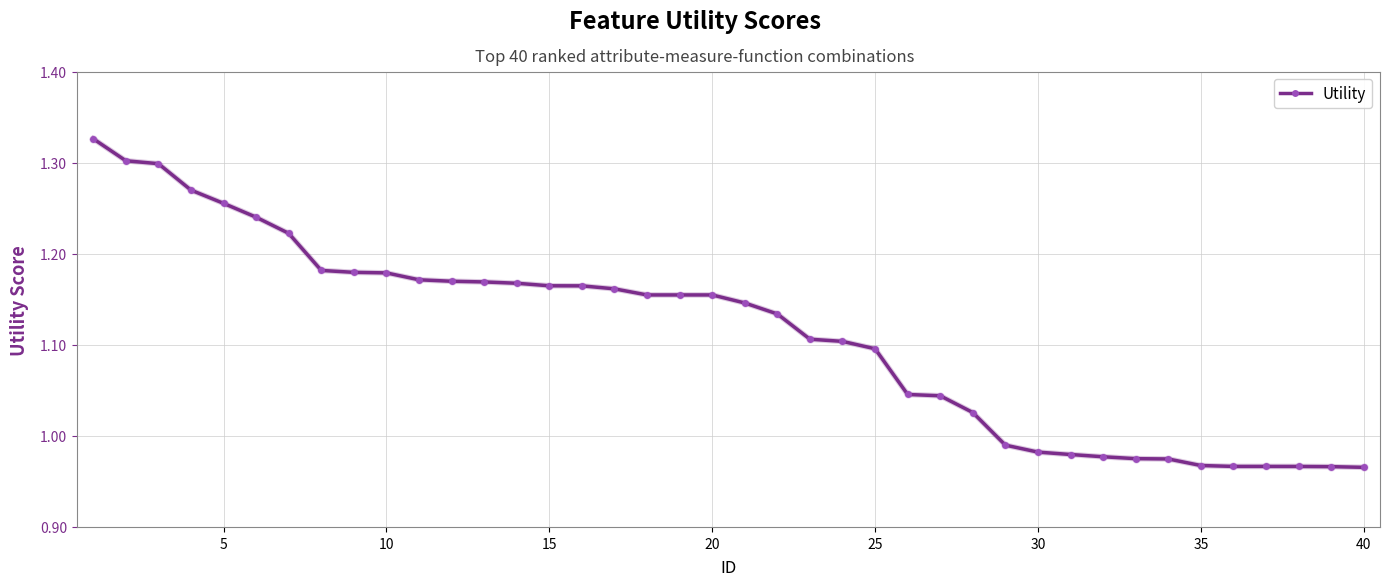

What is the difference between the maximum and minimum values?

0.4